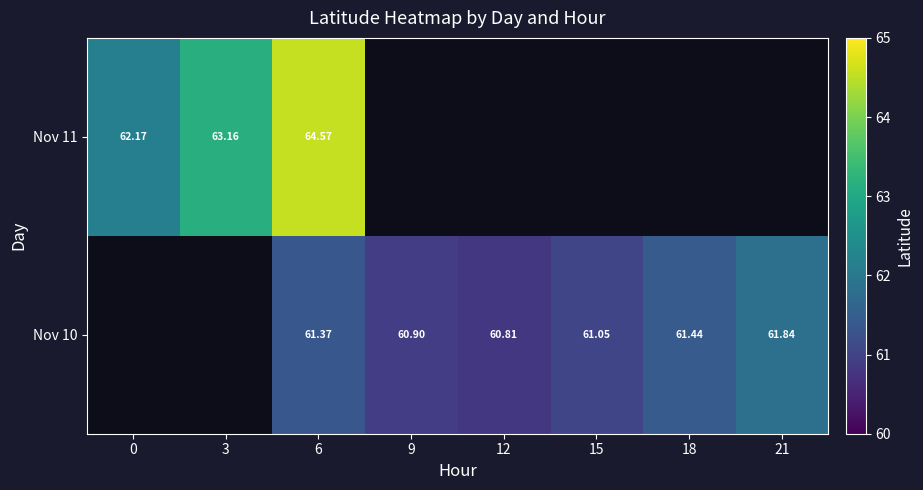

How many data points does each series have?

8